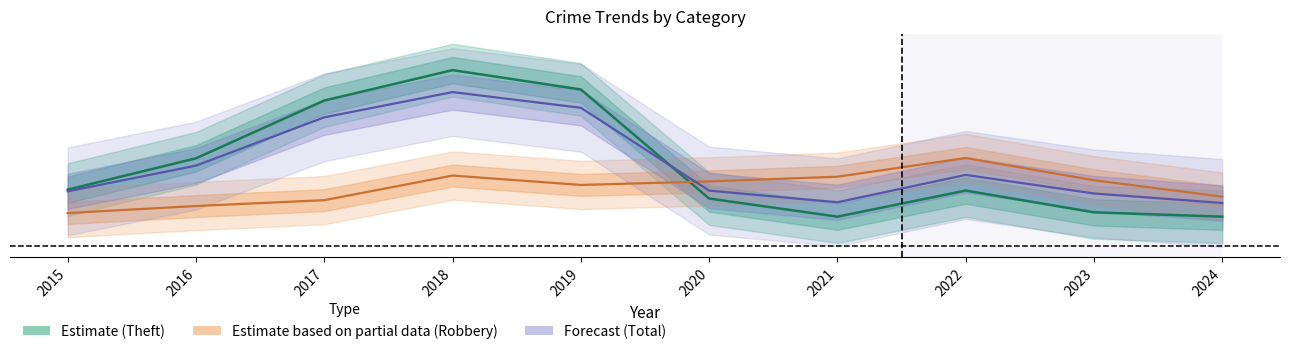

Read the Robbery (Partial data) value at 2021.

0.2